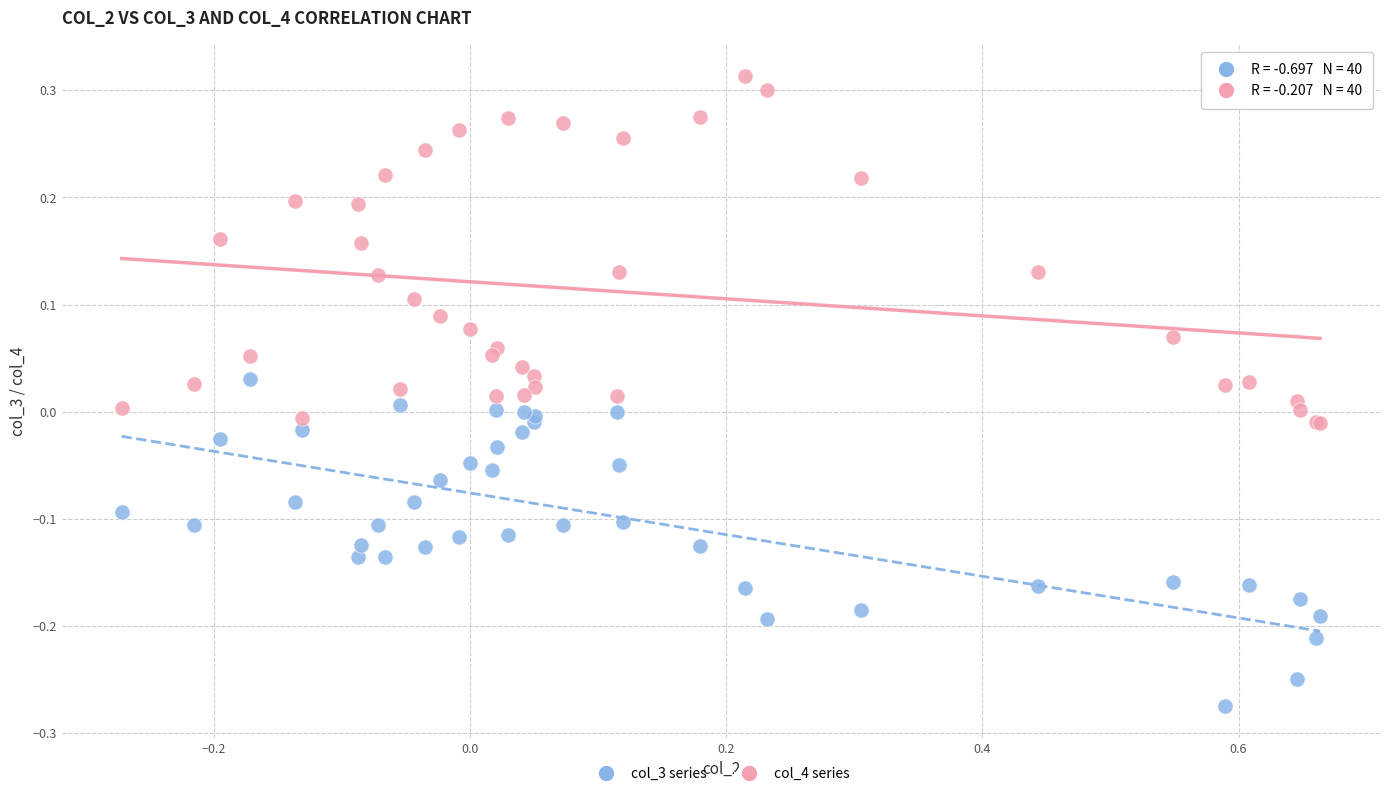

Which series contains the lowest Y value?

col_3 series